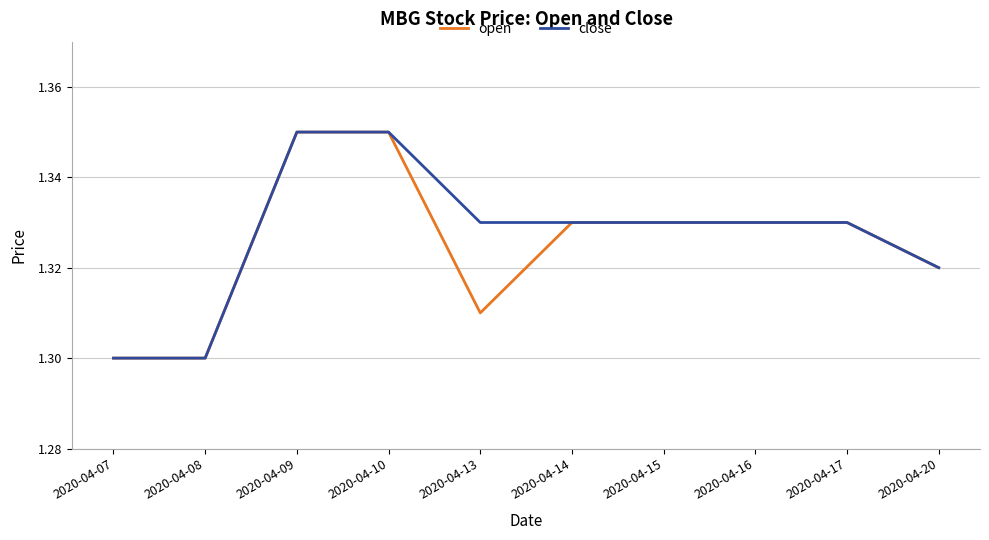

The close series shows 2.1 at 2020-04-10. True or false?

False